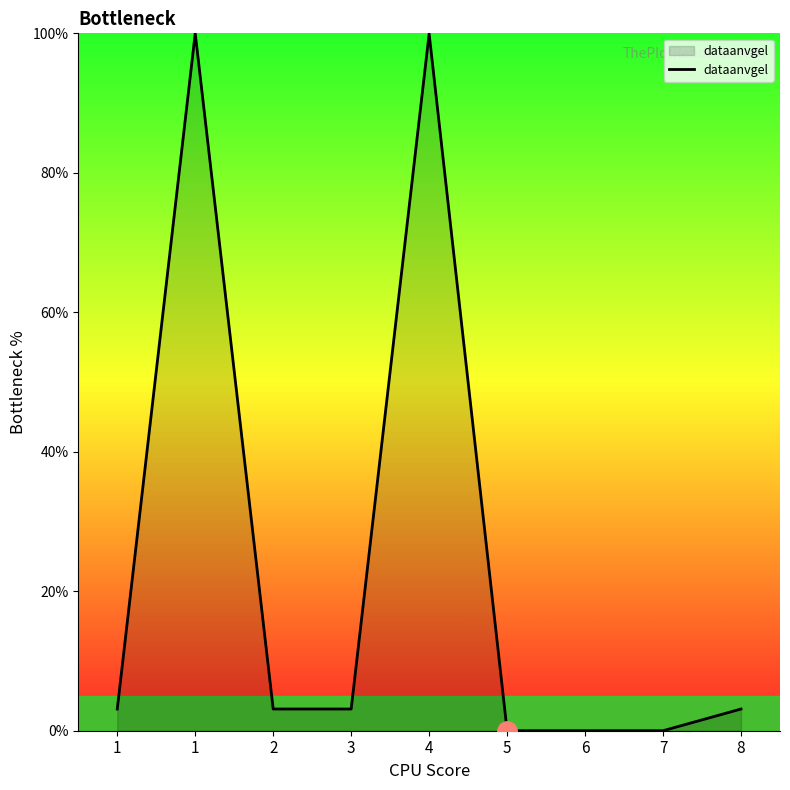

True or false: the data shows -54.7 at 6.

False